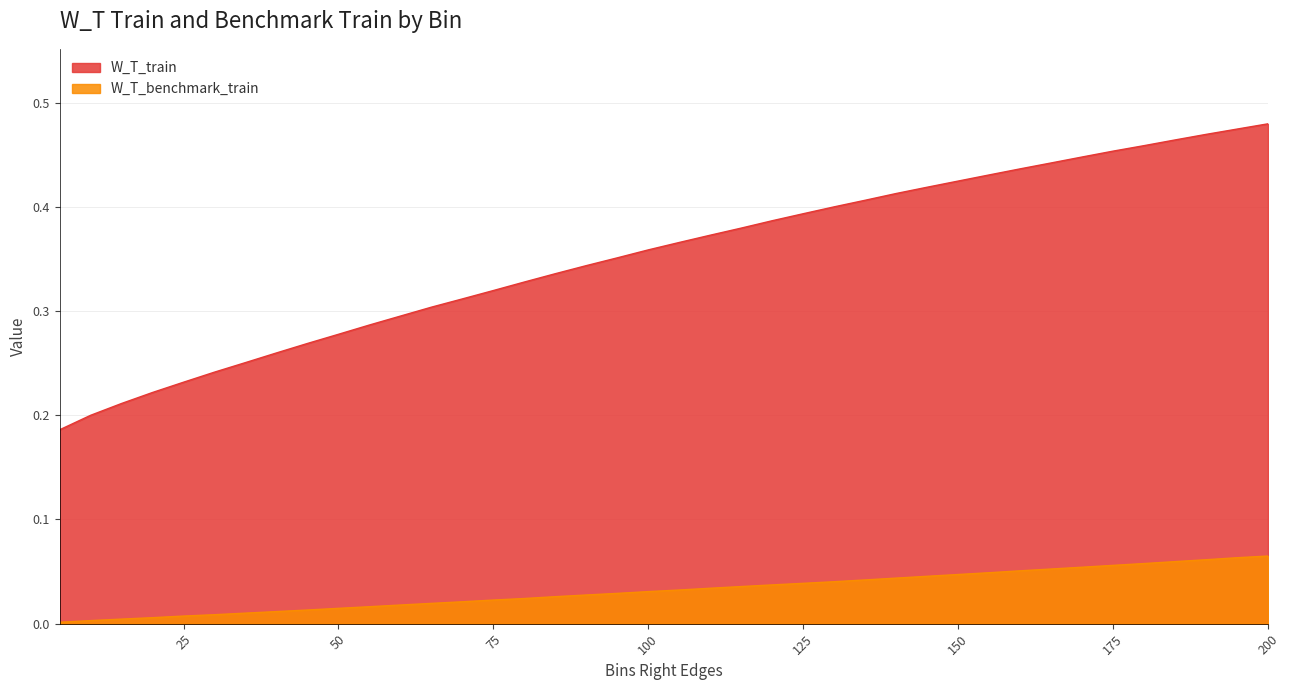

True or false: W_T_benchmark_train and W_T_train cross at least once.

False